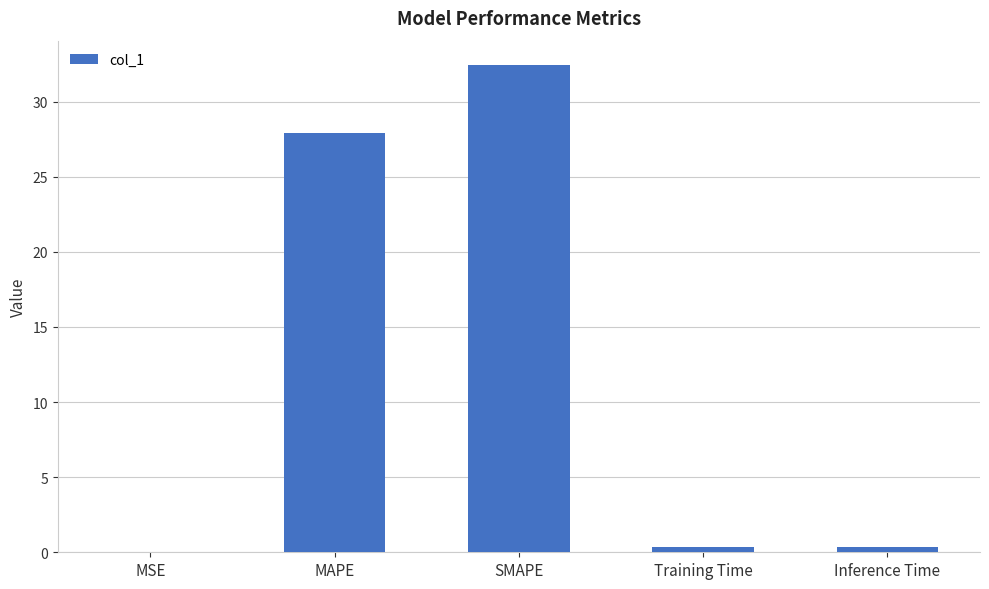

At which label is the value closest to 16?

MAPE